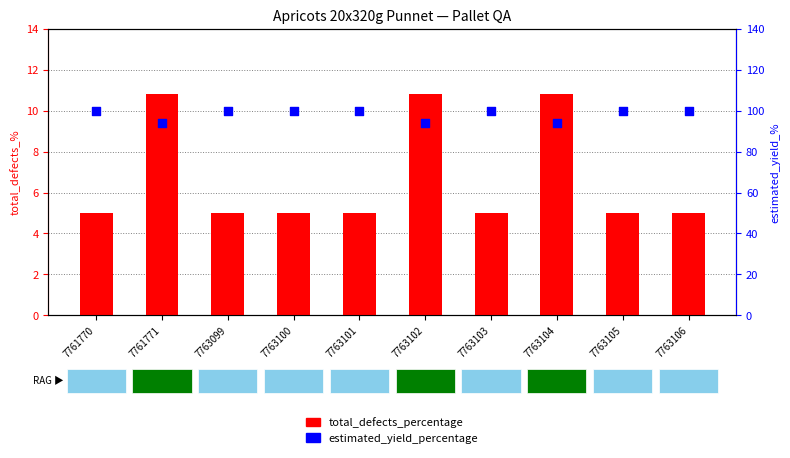

Which series contains the lowest Y value?

total_defects_percentage